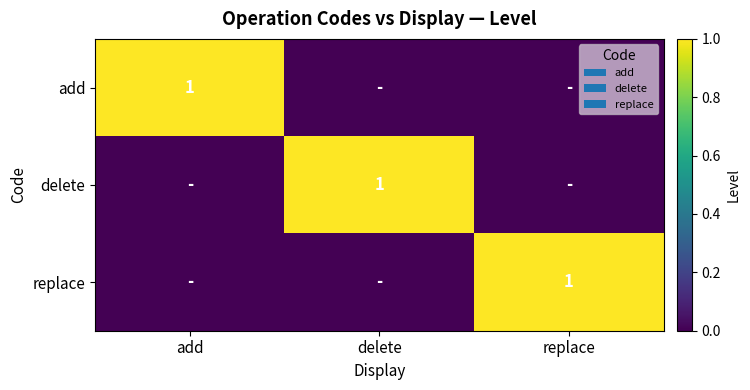

The delete series shows 1 at delete. True or false?

True